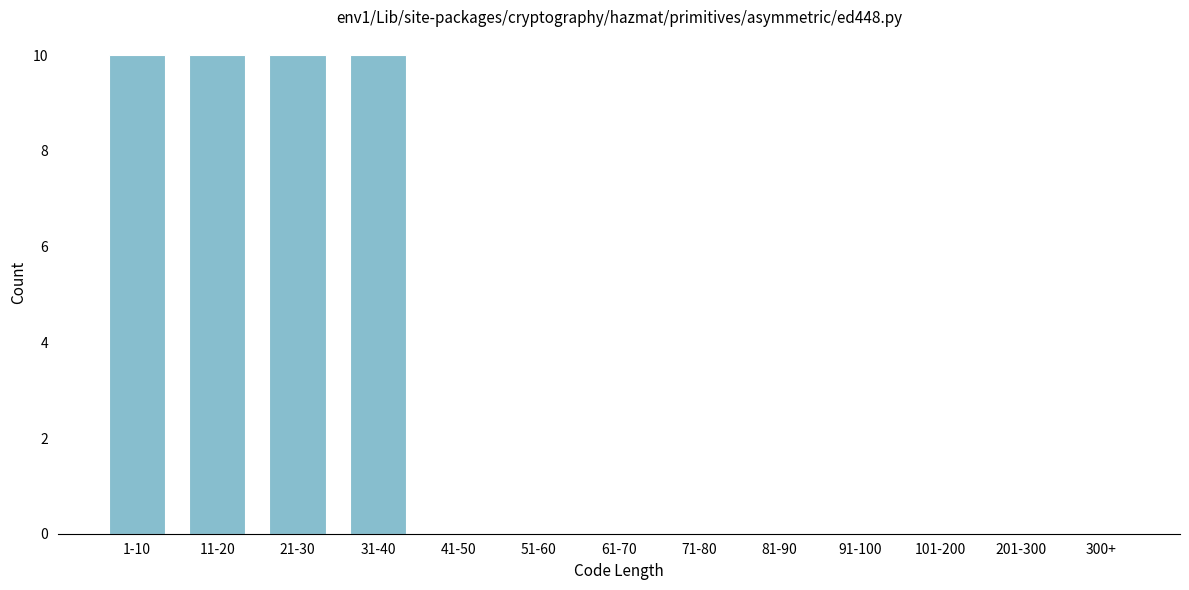

Reading left to right, what are all the values shown in this chart?

1-10=10	11-20=10	21-30=10	31-40=10	41-50=0	51-60=0	61-70=0	71-80=0	81-90=0	91-100=0	101-200=0	201-300=0	300+=0